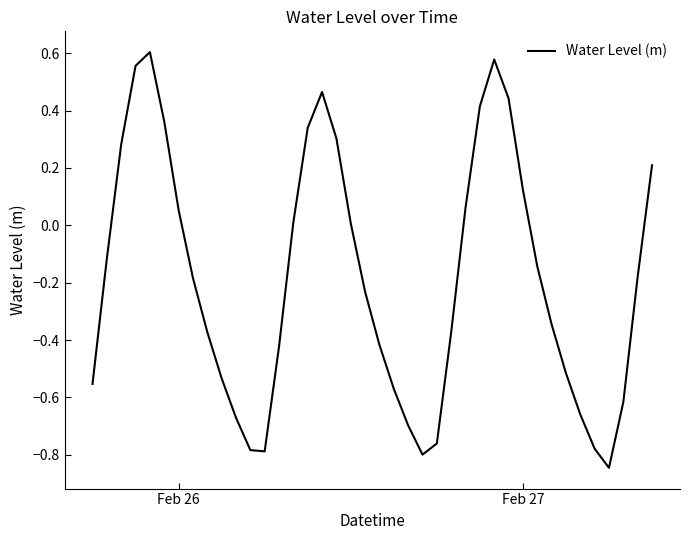

Does the chart display data point markers on the line(s)?

No